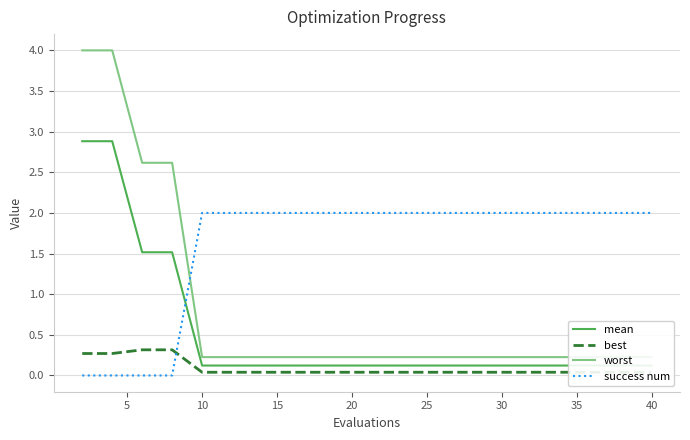

True or false: worst and mean cross at least once.

False